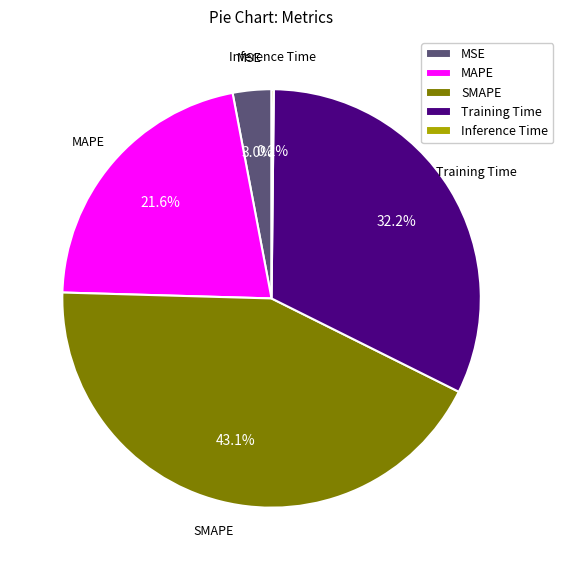

To the nearest percent, what percentage of the pie is MSE?

3%